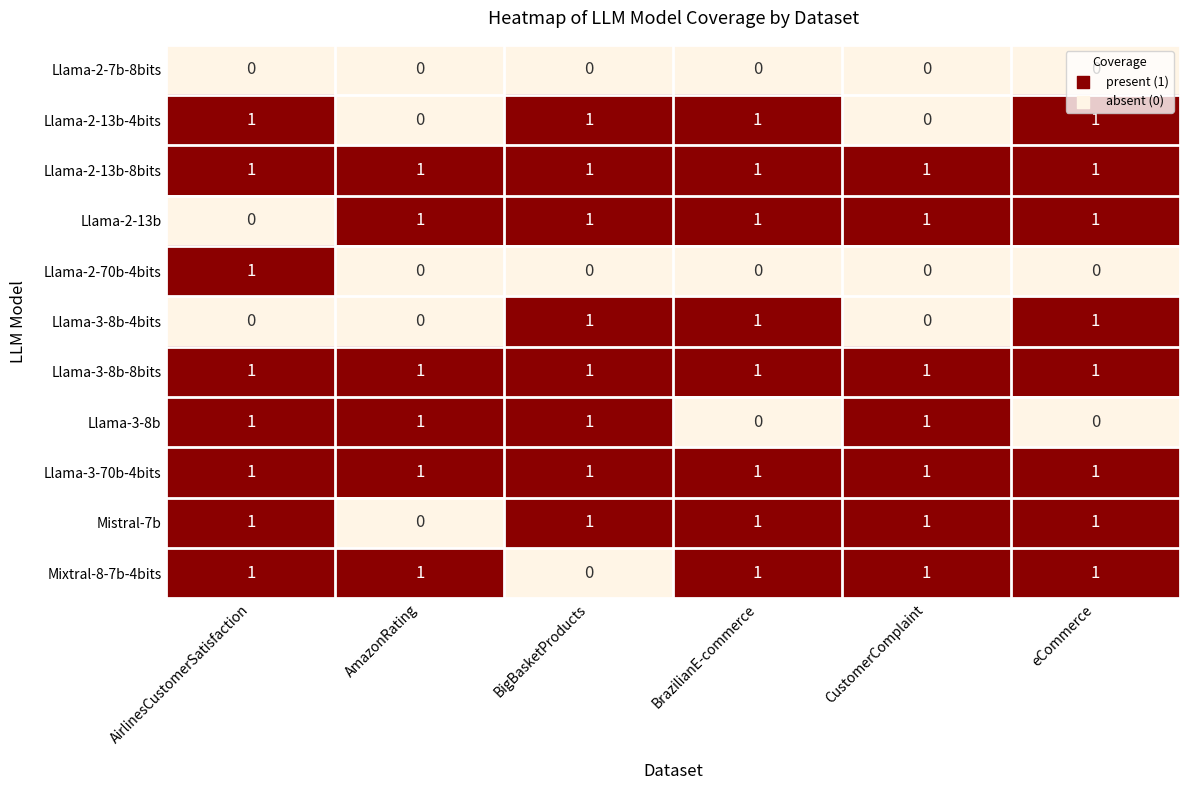

What is the sum of all Llama-2-13b values?

5